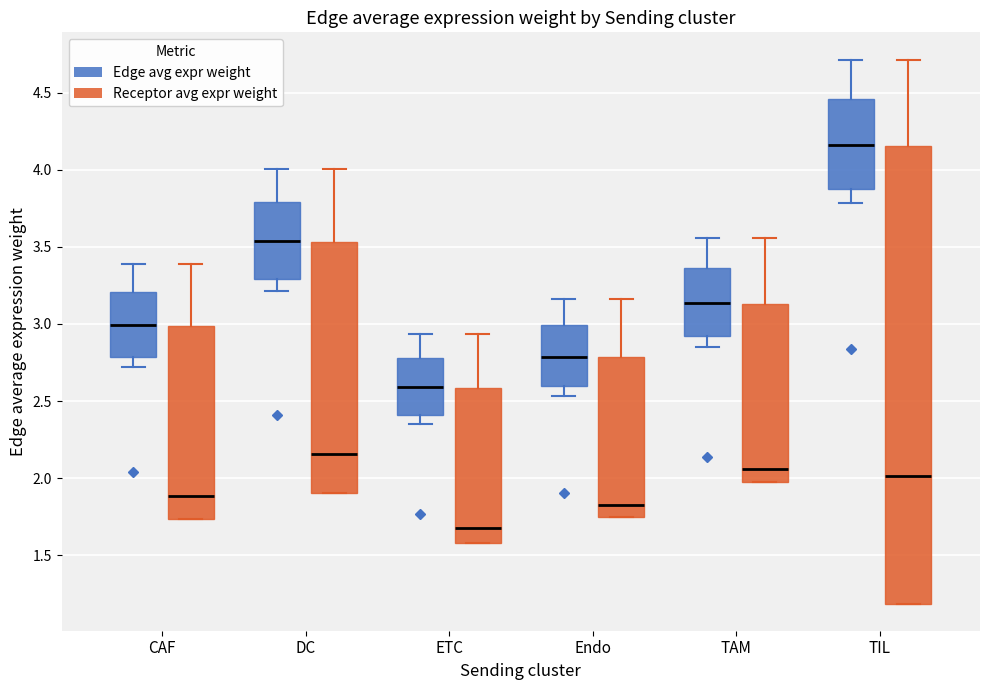

Reading left to right, read every box against the y-axis: the position of its median line, the range the box covers, and the ends of its whiskers. The values are not printed on the chart, so give them approximately, as read against the axis.

CAF (Edge avg expr weight): median 3.00, box 2.80 to 3.20, whiskers 2.70 to 3.40
CAF (Receptor avg expr weight): median 1.90, box 1.75 to 3.00, whiskers 1.75 to 3.40
DC (Edge avg expr weight): median 3.55, box 3.30 to 3.80, whiskers 3.20 to 4.00
DC (Receptor avg expr weight): median 2.15, box 1.90 to 3.55, whiskers 1.90 to 4.00
ETC (Edge avg expr weight): median 2.60, box 2.40 to 2.80, whiskers 2.35 to 2.95
ETC (Receptor avg expr weight): median 1.65, box 1.60 to 2.60, whiskers 1.60 to 2.95
Endo (Edge avg expr weight): median 2.80, box 2.60 to 3.00, whiskers 2.55 to 3.15
Endo (Receptor avg expr weight): median 1.85, box 1.75 to 2.80, whiskers 1.75 to 3.15
TAM (Edge avg expr weight): median 3.15, box 2.90 to 3.35, whiskers 2.85 to 3.55
TAM (Receptor avg expr weight): median 2.05, box 1.95 to 3.15, whiskers 1.95 to 3.55
TIL (Edge avg expr weight): median 4.15, box 3.85 to 4.45, whiskers 3.80 to 4.70
TIL (Receptor avg expr weight): median 2.00, box 1.20 to 4.15, whiskers 1.20 to 4.70